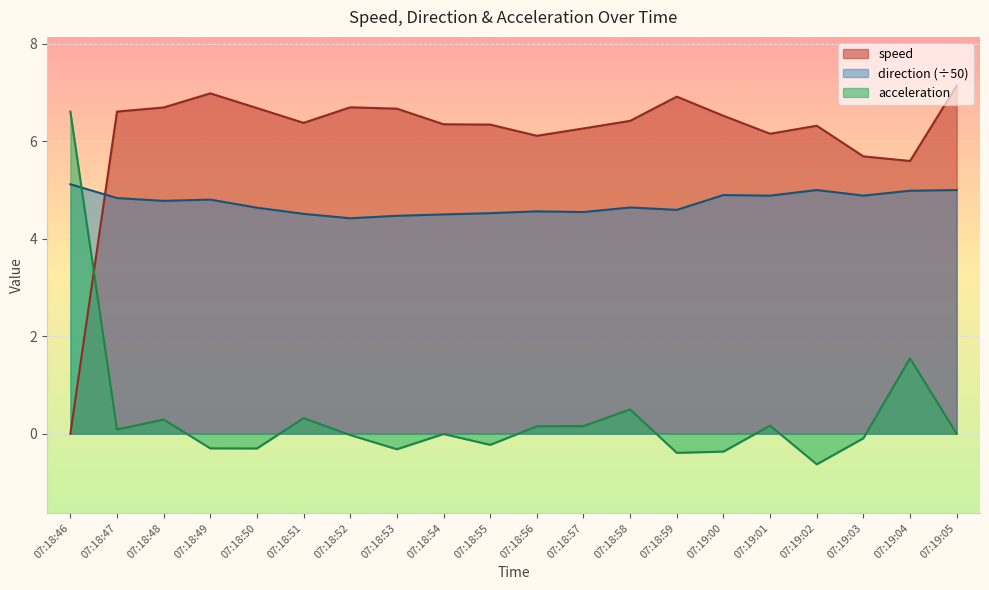

What is the average value of the speed series?

6.1